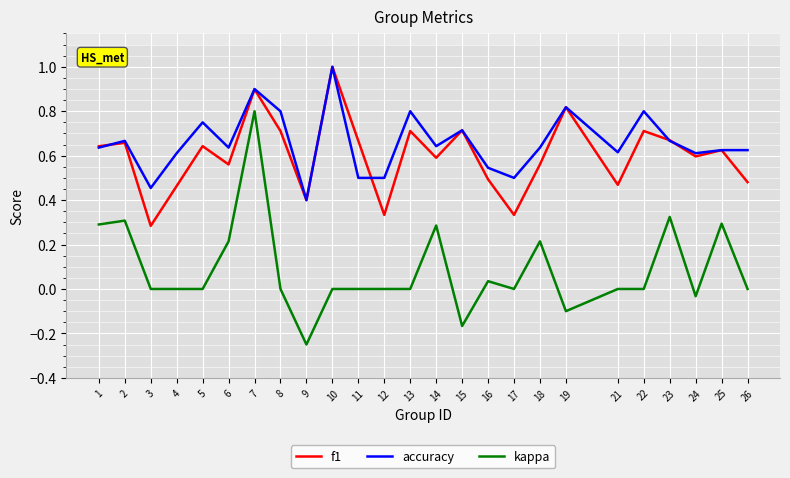

Is the value of accuracy at 11 greater than the value of f1 at 7?

No